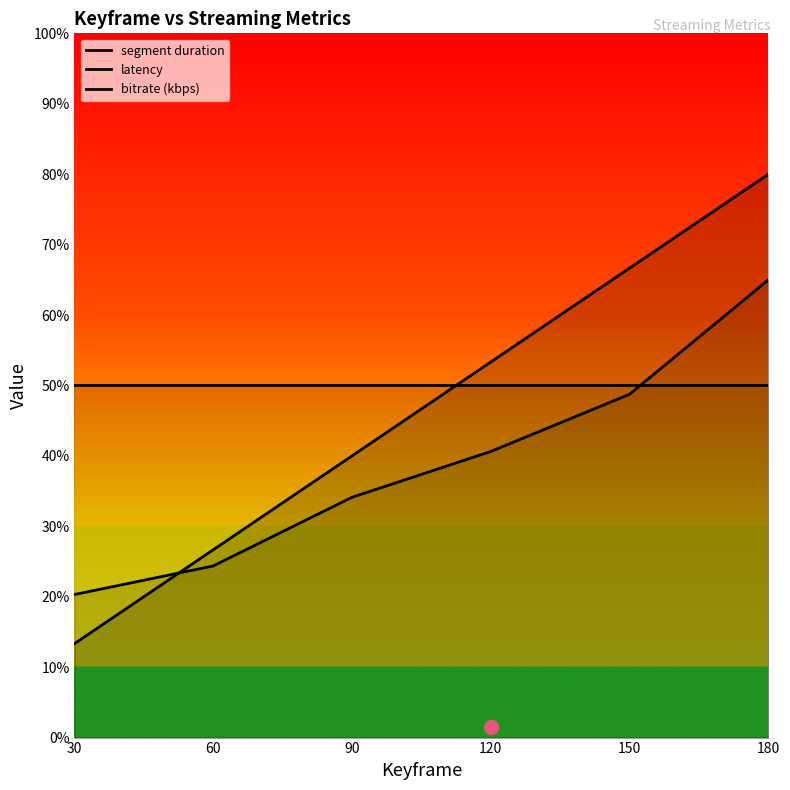

Rank the categories by segment duration value from highest to lowest.

180, 150, 120, 90, 60, 30